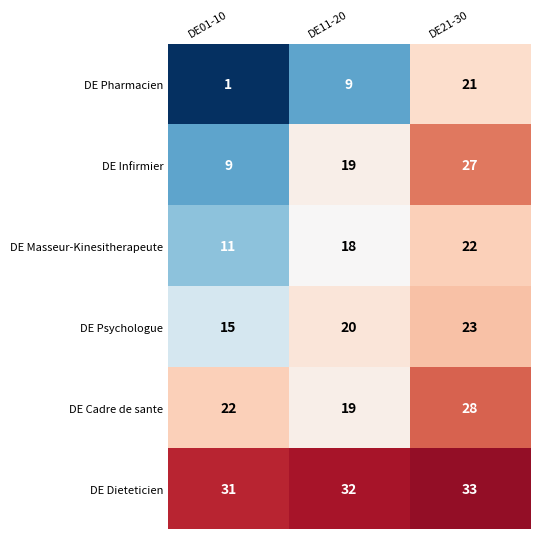

At how many categories does at least one series exceed 27?

3